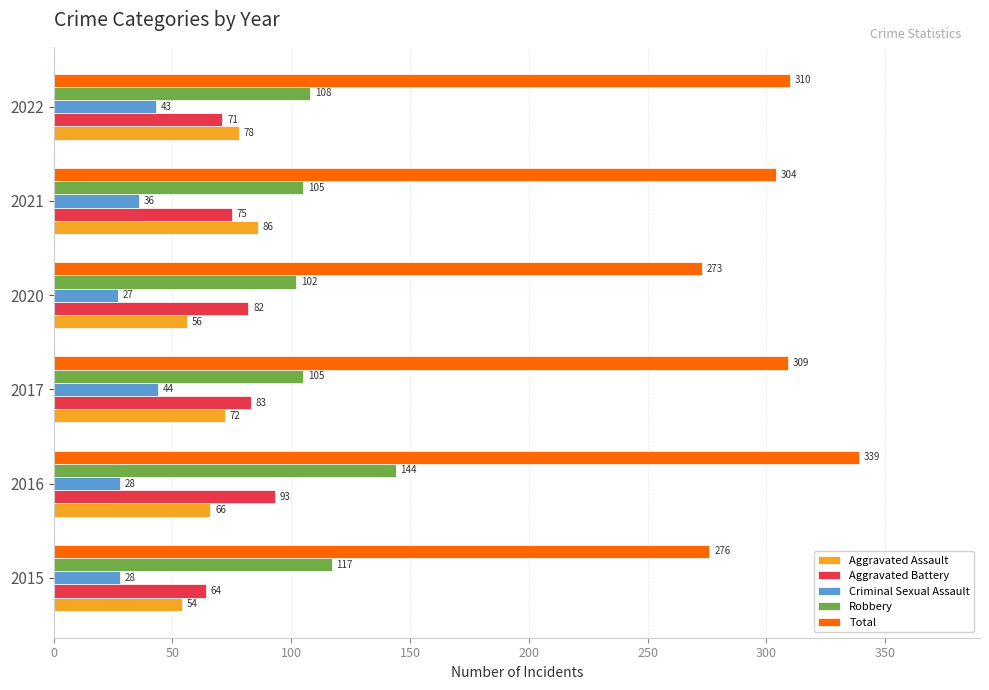

What is the minimum value for Criminal Sexual Assault?

27